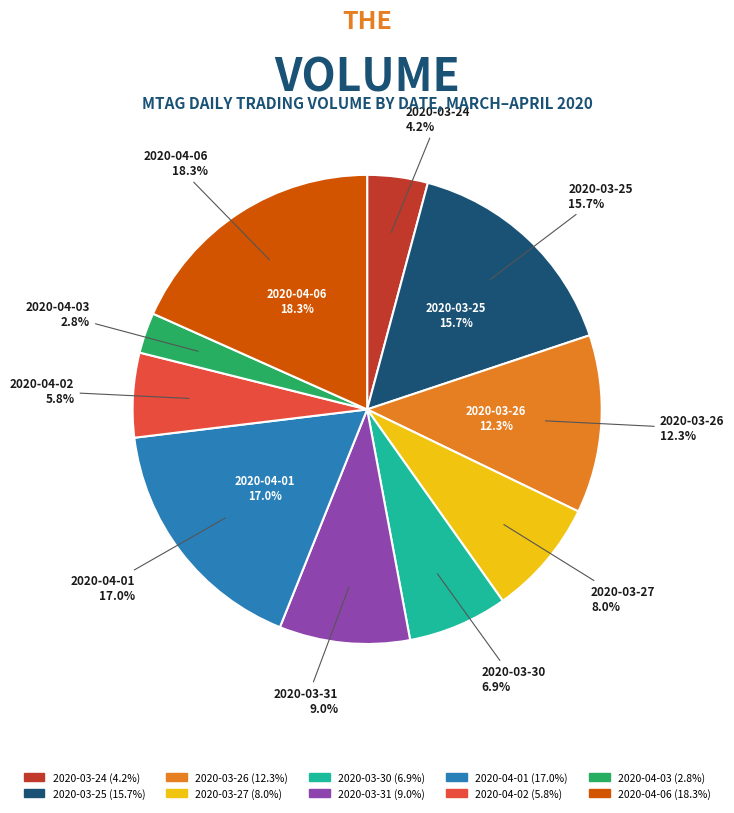

Is there any slice that represents more than half of the pie?

No